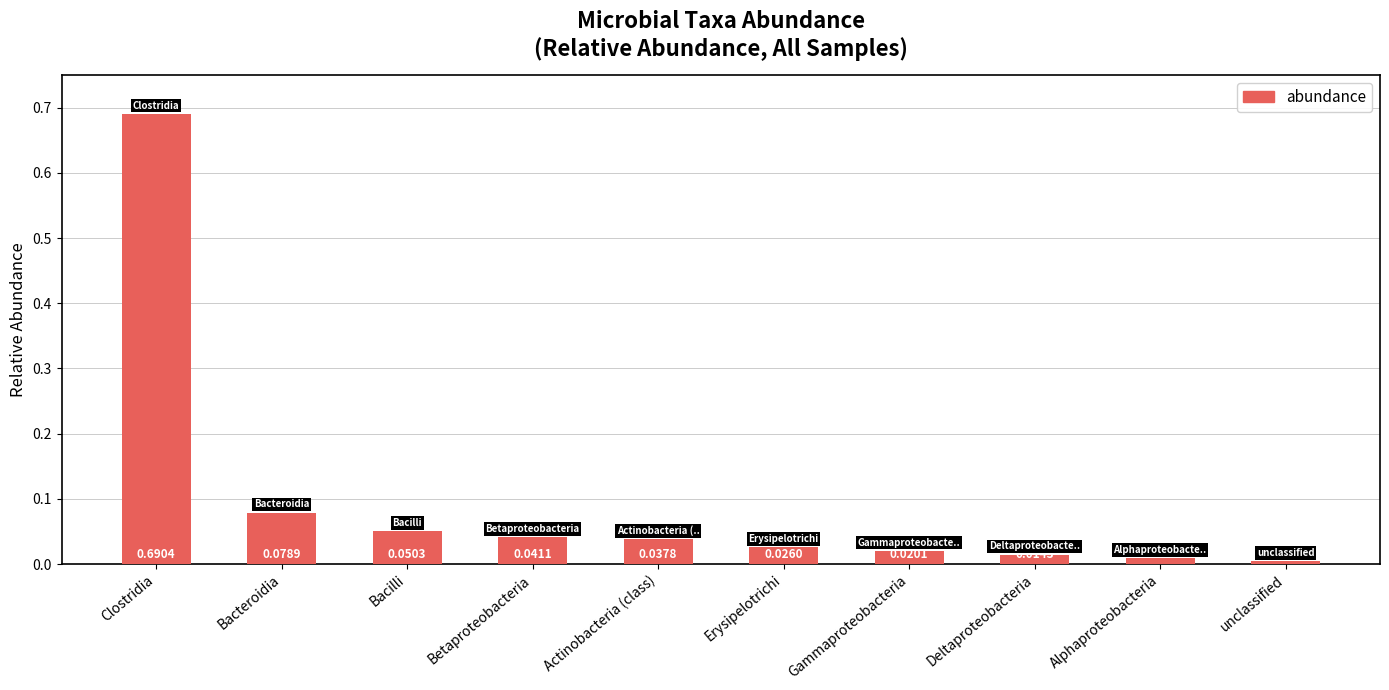

List the labels in order of value, smallest first.

unclassified, Alphaproteobacteria, Deltaproteobacteria, Gammaproteobacteria, Erysipelotrichi, Actinobacteria (class), Betaproteobacteria, Bacilli, Bacteroidia, Clostridia